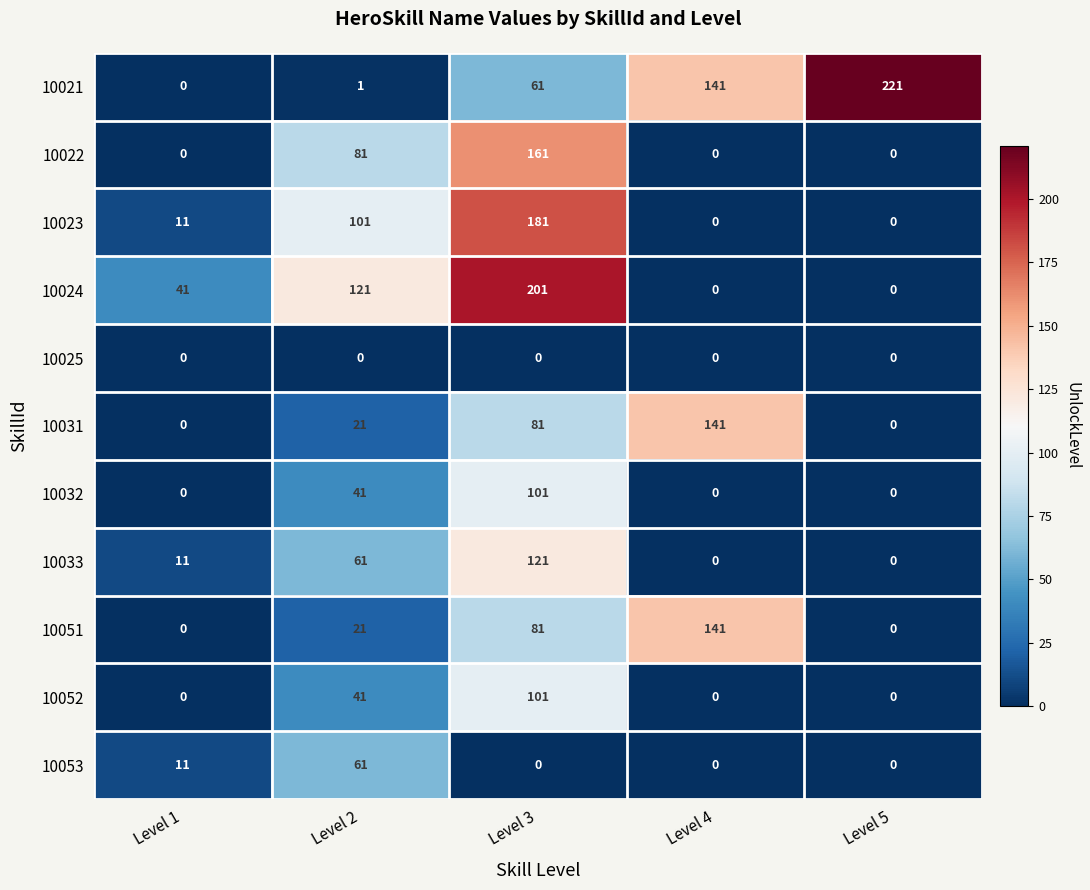

What is the difference between the highest and lowest values at Level 1?

41